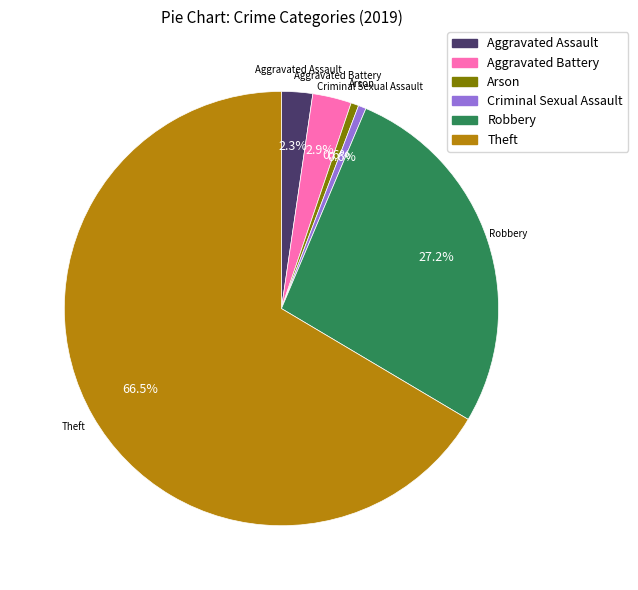

Count the number of slices in the pie.

6